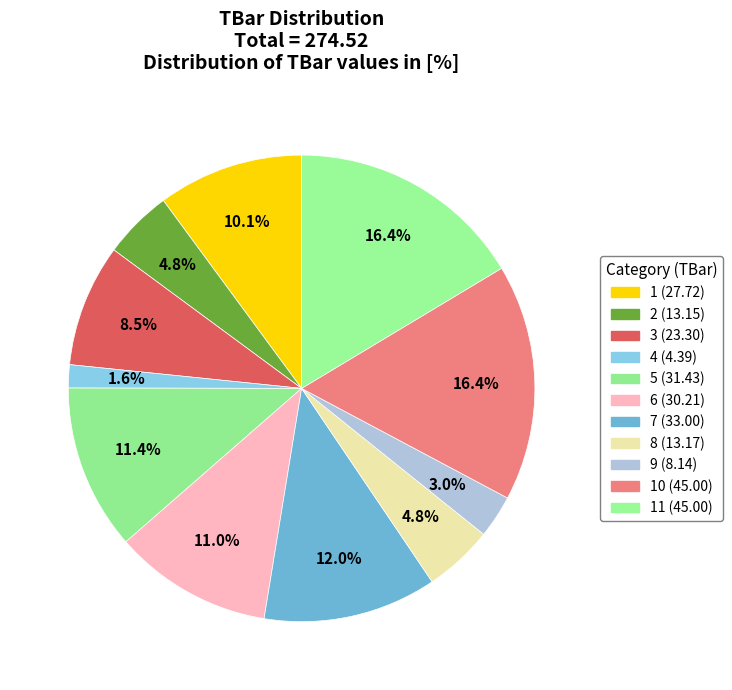

How many slices are in this pie chart?

11